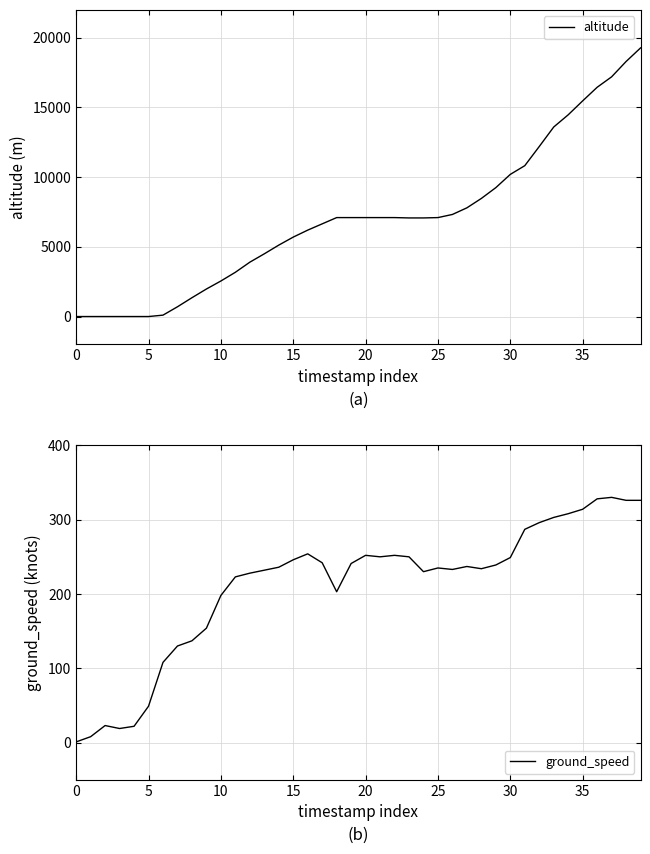

At which label does ground_speed reach its peak?

37